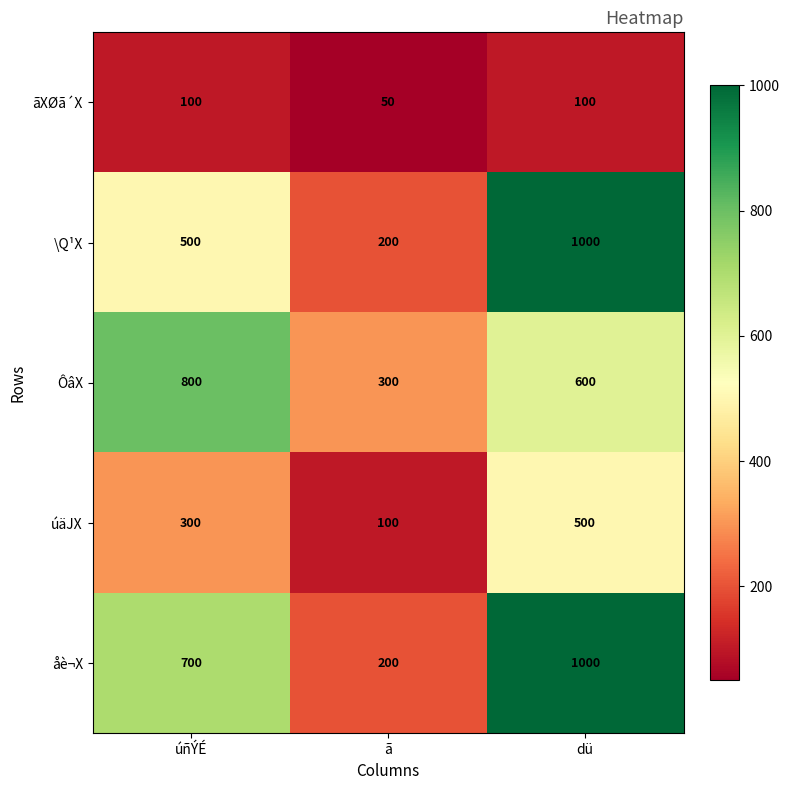

What is the difference between the second highest and minimum values in the ÔâX series?

300